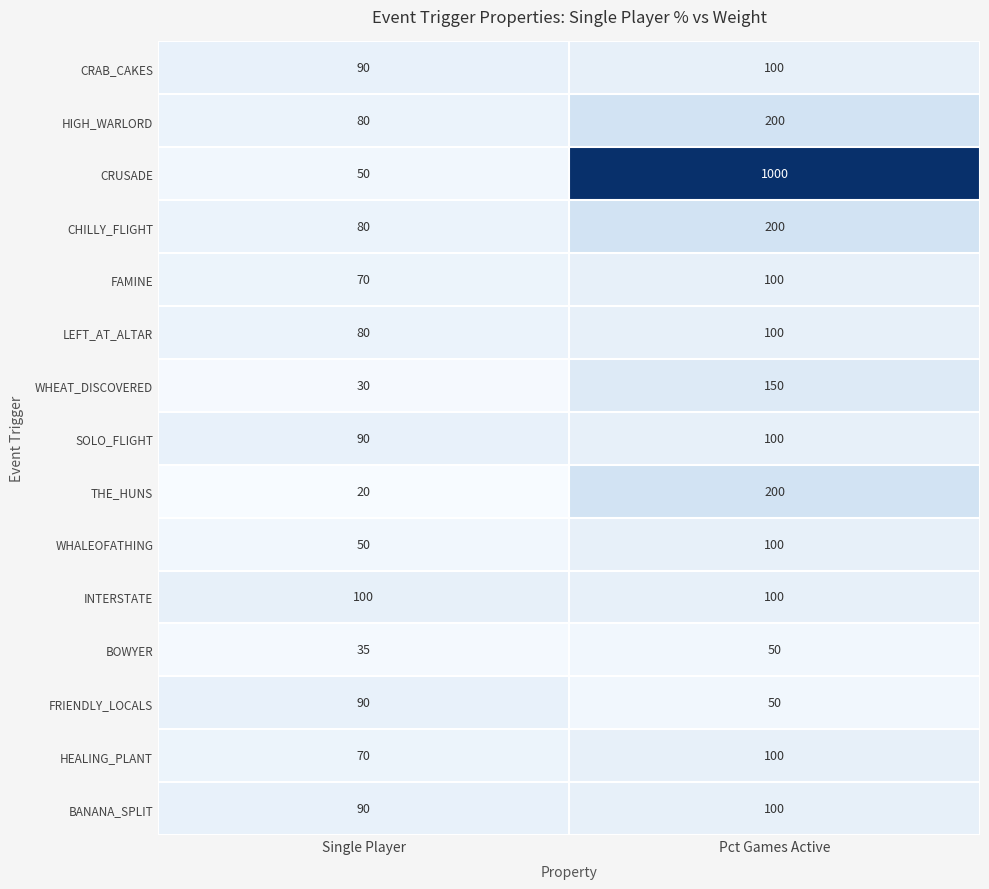

What is the difference between the maximum and minimum values in the SOLO_FLIGHT series?

10